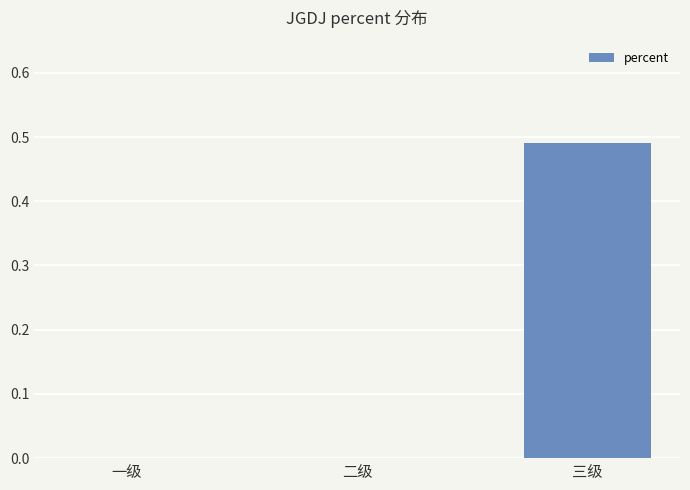

The value at 二级 is 0.0. True or false?

True